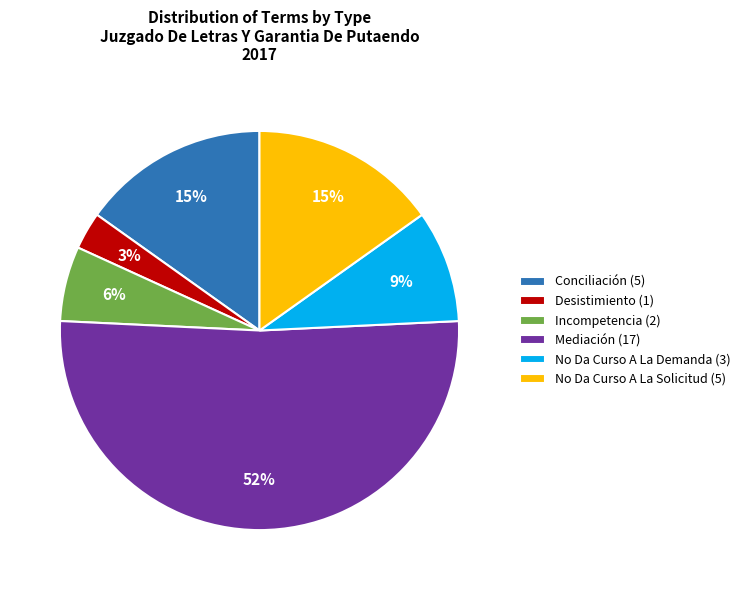

Is it true that No Da Curso A La Demanda is 1% of the pie?

False